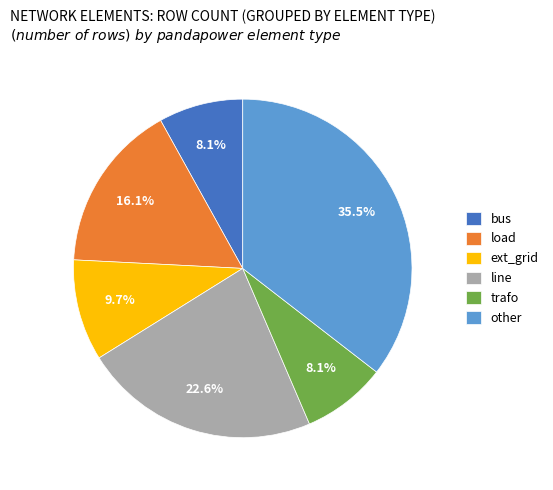

Is trafo the majority of the pie?

No